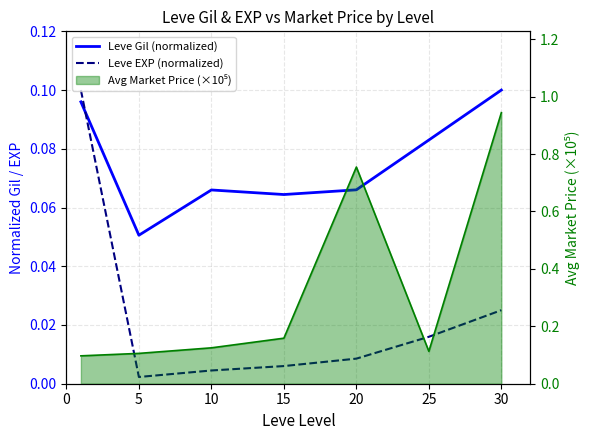

Rank the series by their average value, from lowest to highest.

Leve EXP (normalized), Leve Gil (normalized), Avg Market Price (×10⁵)